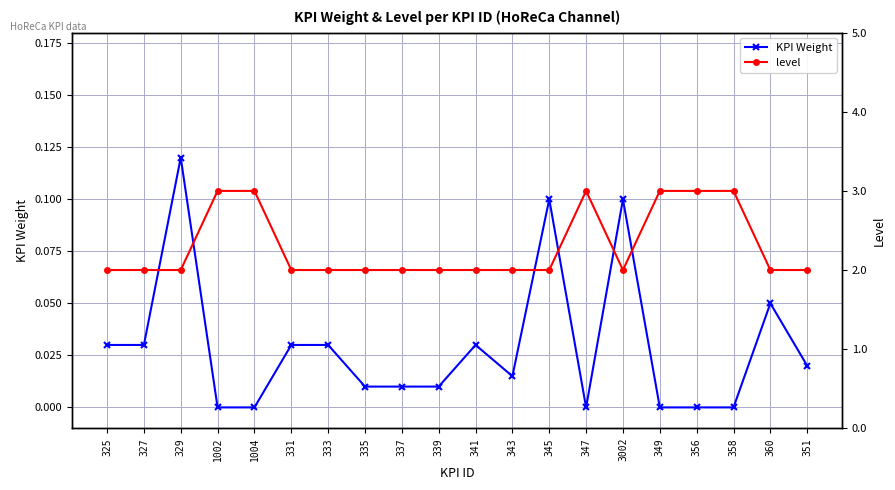

What is the lowest value of the level series?

2.0